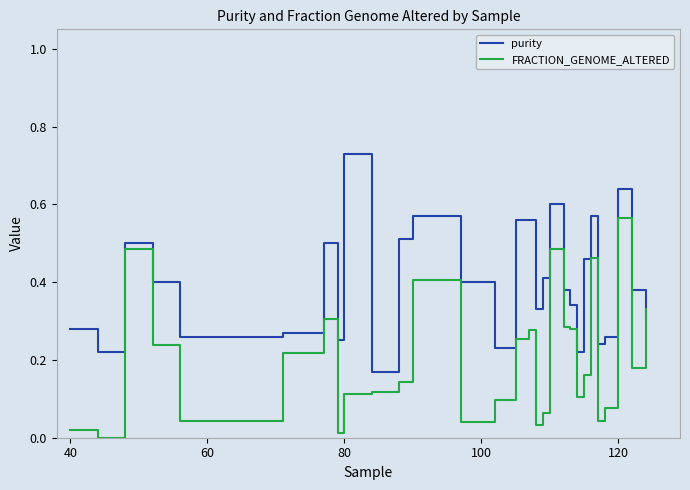

Which series ends up on top after the final intersection of FRACTION_GENOME_ALTERED and purity?

FRACTION_GENOME_ALTERED